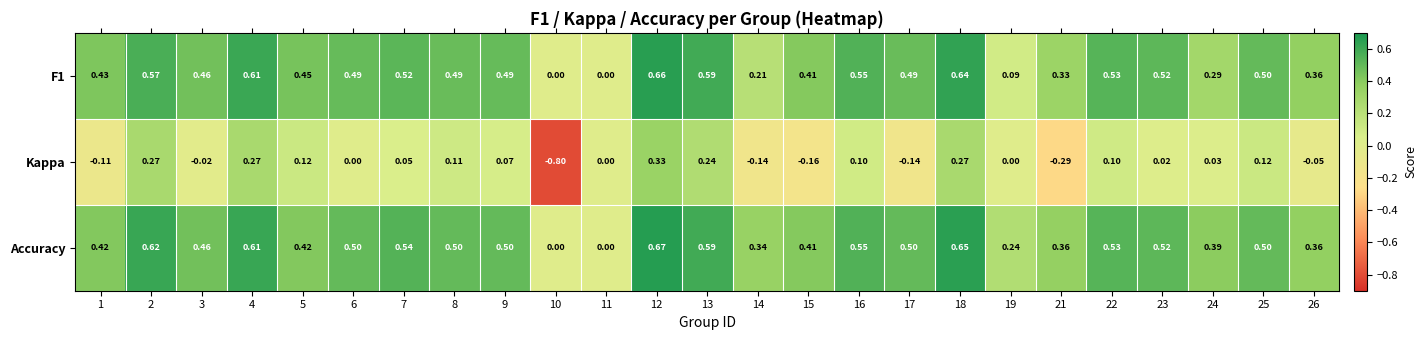

Which series has the largest total across all categories?

Accuracy